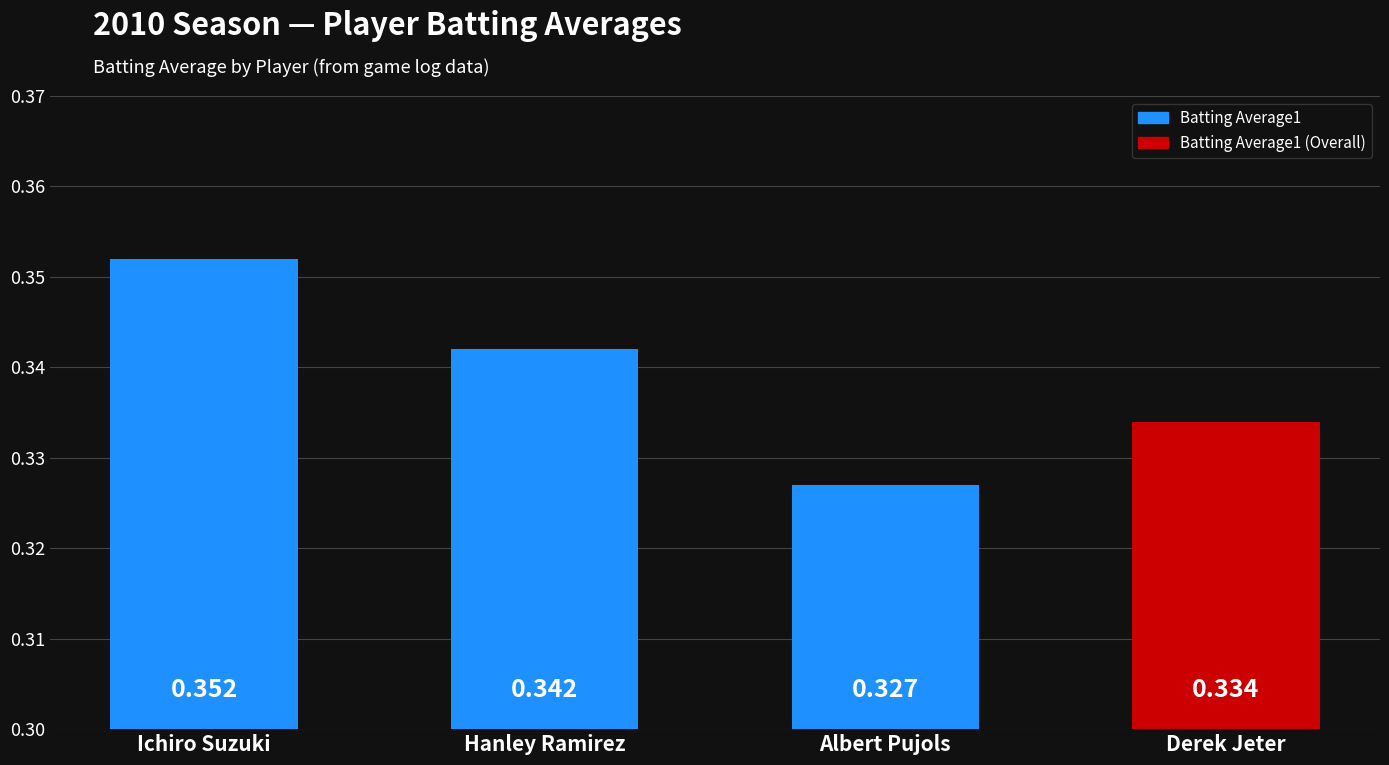

At which category does the chart reach its peak across all series?

Ichiro Suzuki